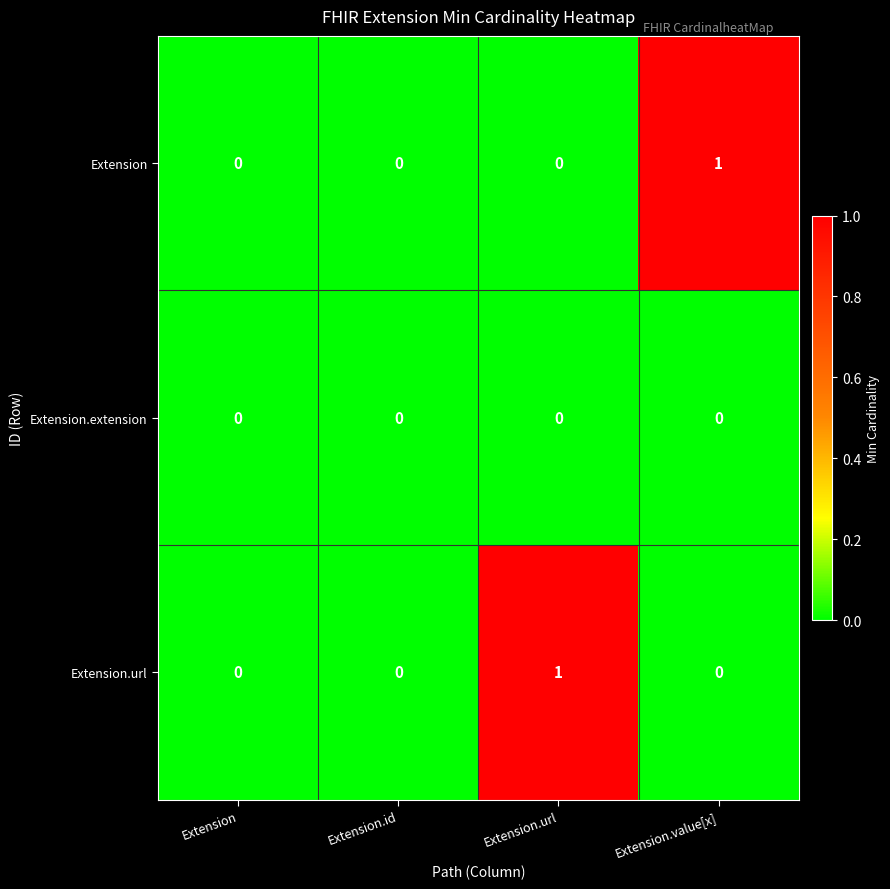

True or false: Extension has a value of 0 at Extension.id.

True